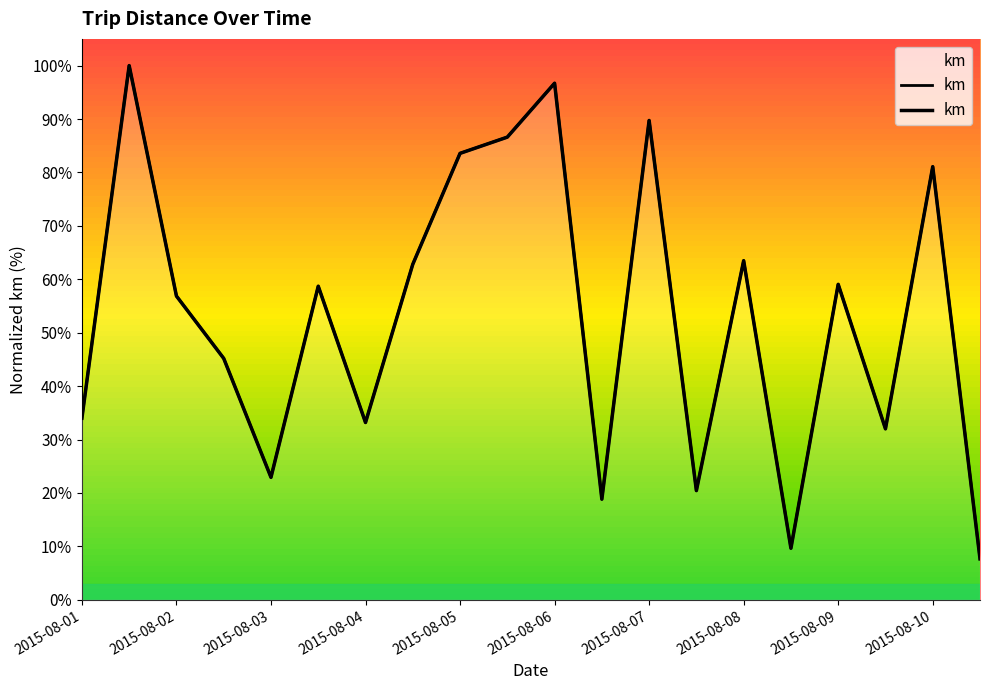

At which category does the data reach its first local peak?

2015-08-01